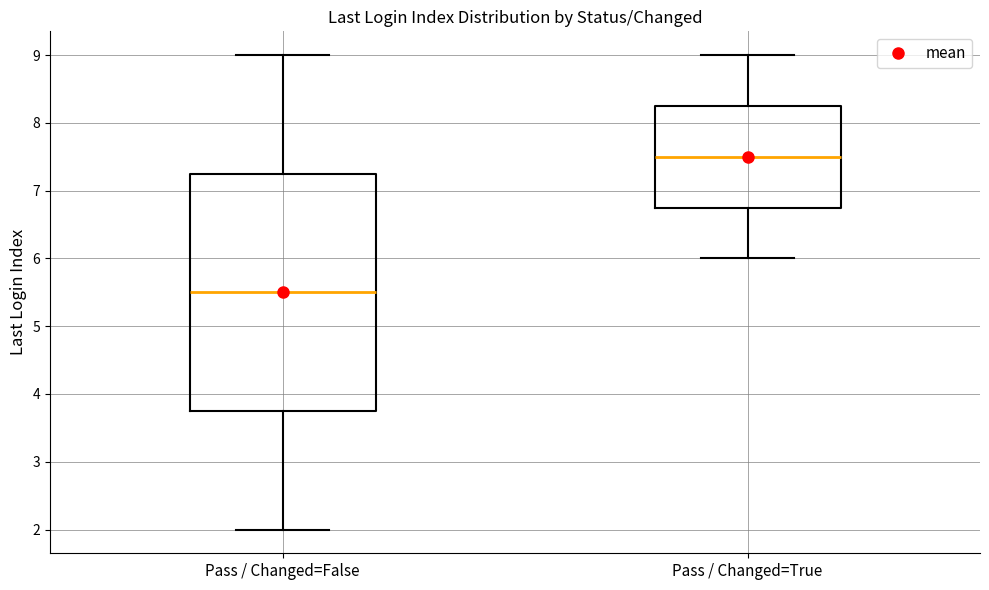

Where does the lower whisker of the box for Pass / Changed=False end on the y-axis? The values are not printed on the chart, so give them approximately, as read against the axis.

2.0